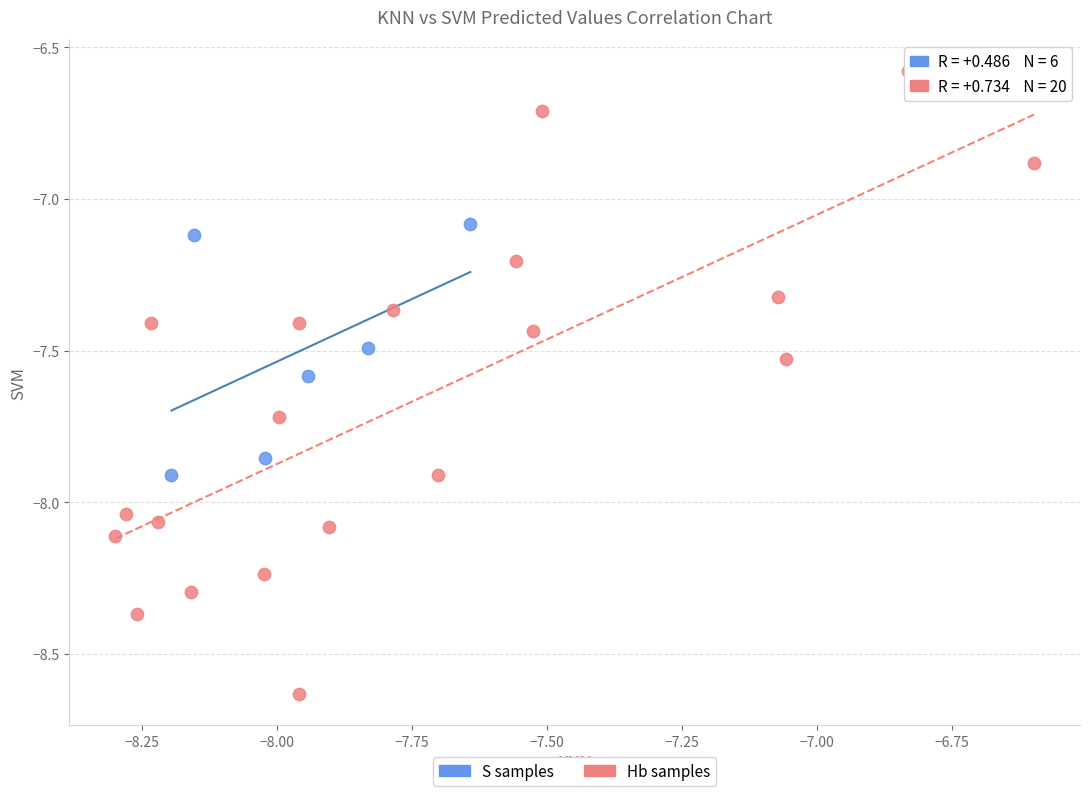

Which series contains the lowest Y value?

Hb samples